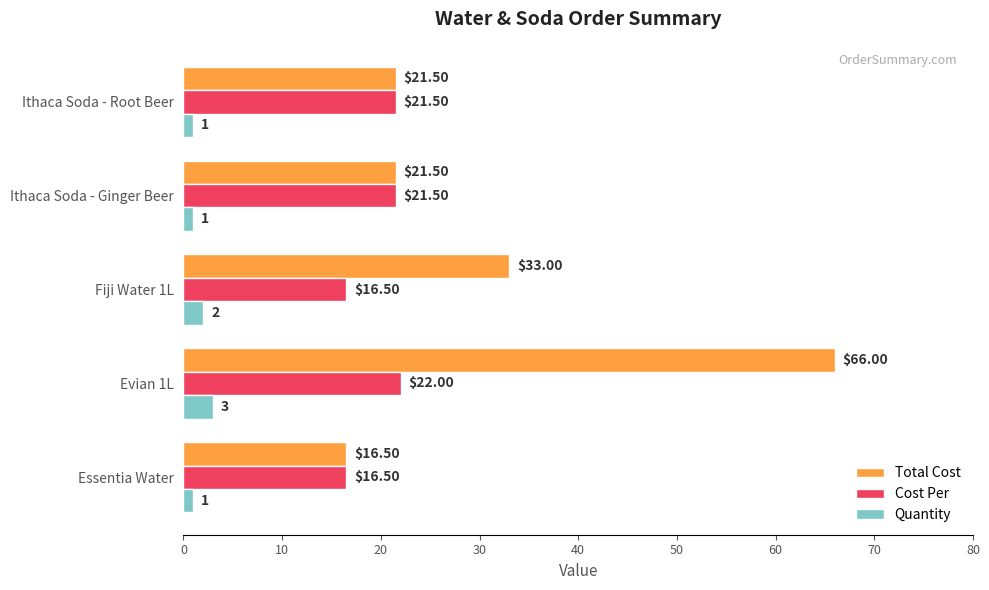

What is the average value of the Quantity series?

1.6